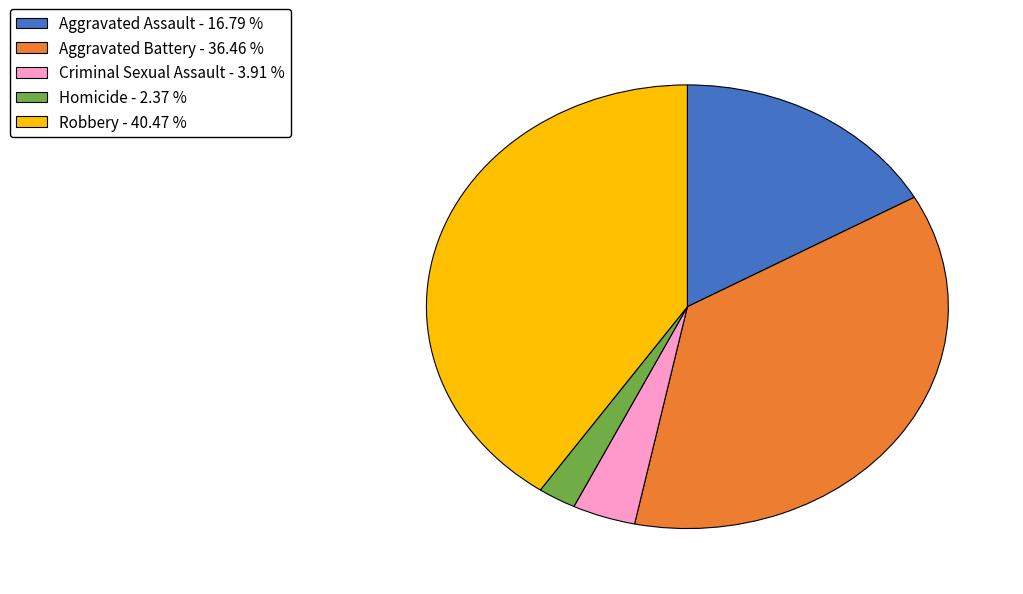

How many segments does this pie chart have?

5